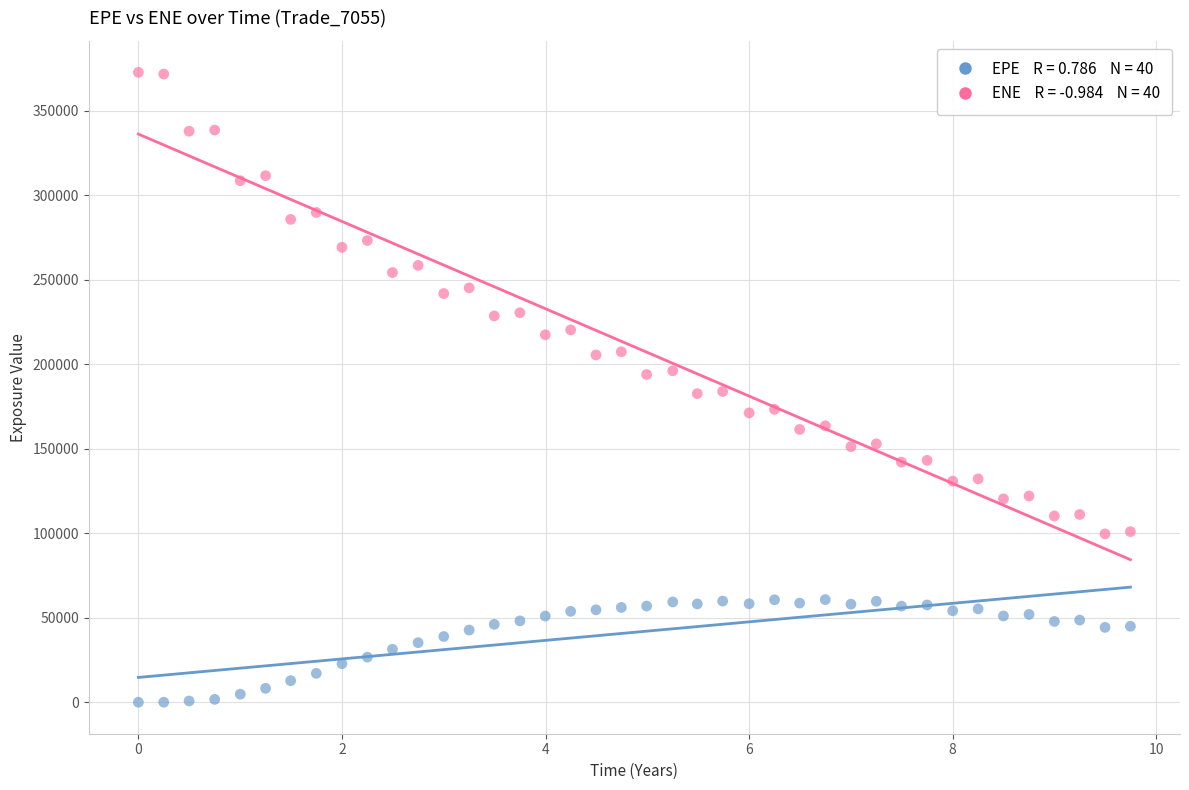

Across all data points, what is the range of Y values (max minus min)?

372570.0